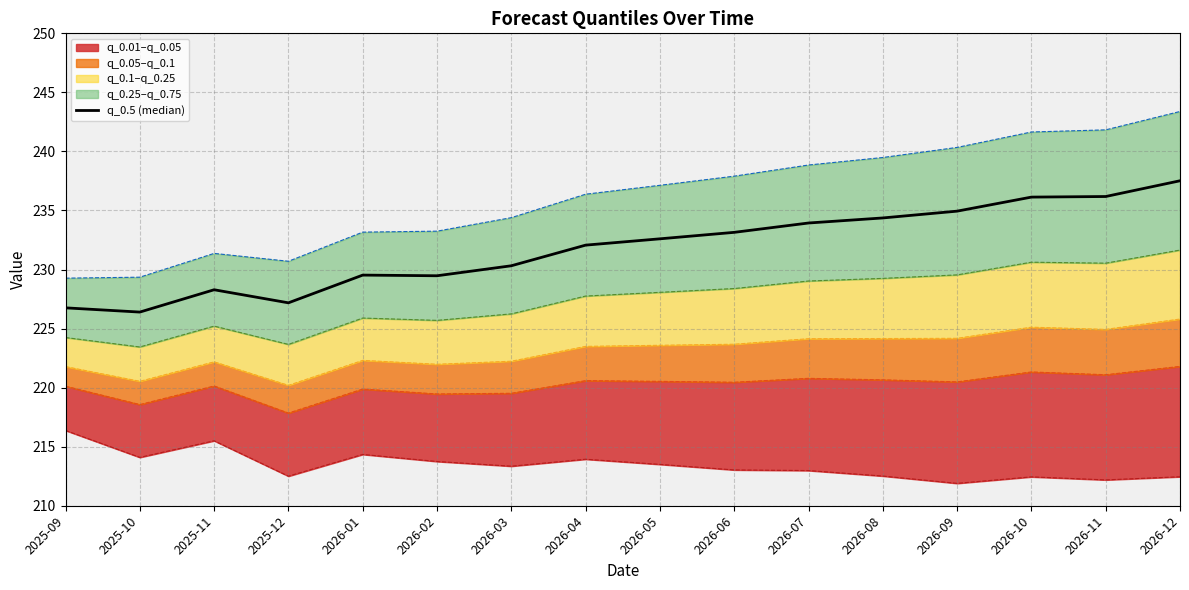

Approximately how many times larger is the value at 2025-11 compared to 2026-05?

1.0